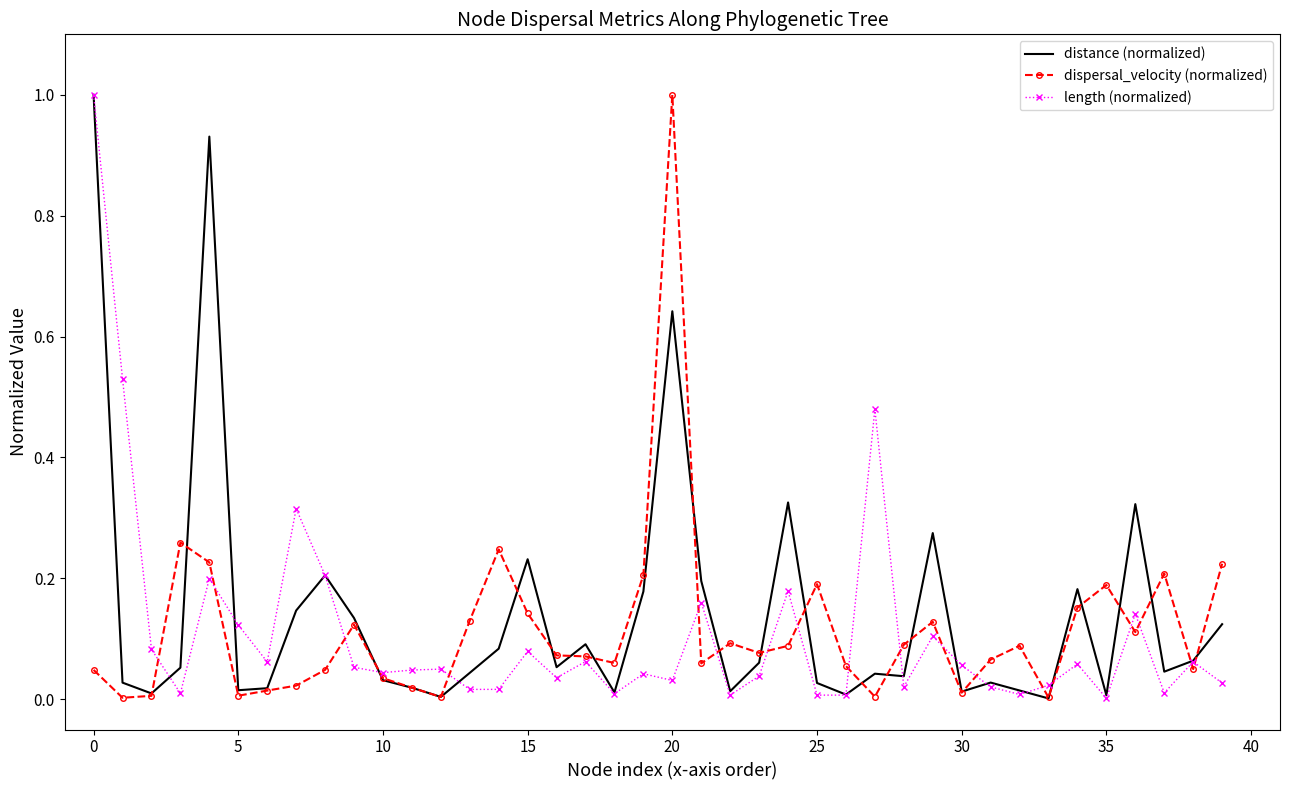

What is the maximum value shown in the chart?

1.0